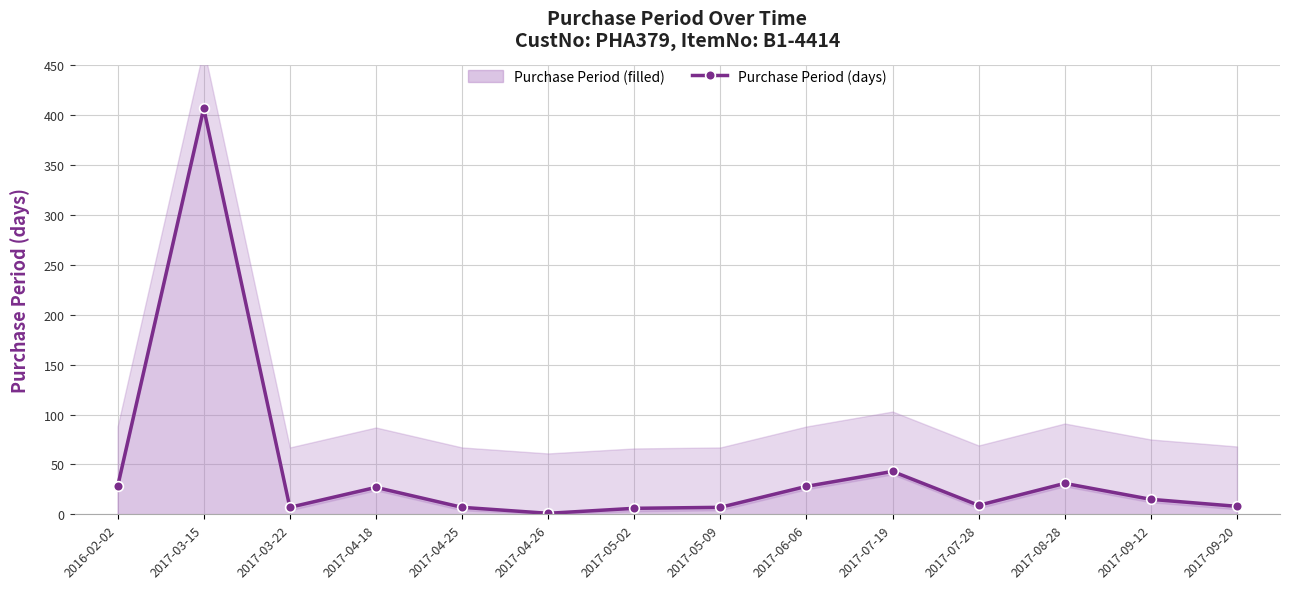

Approximately how many times larger is the value at 2017-09-20 compared to 2017-05-09?

1.1